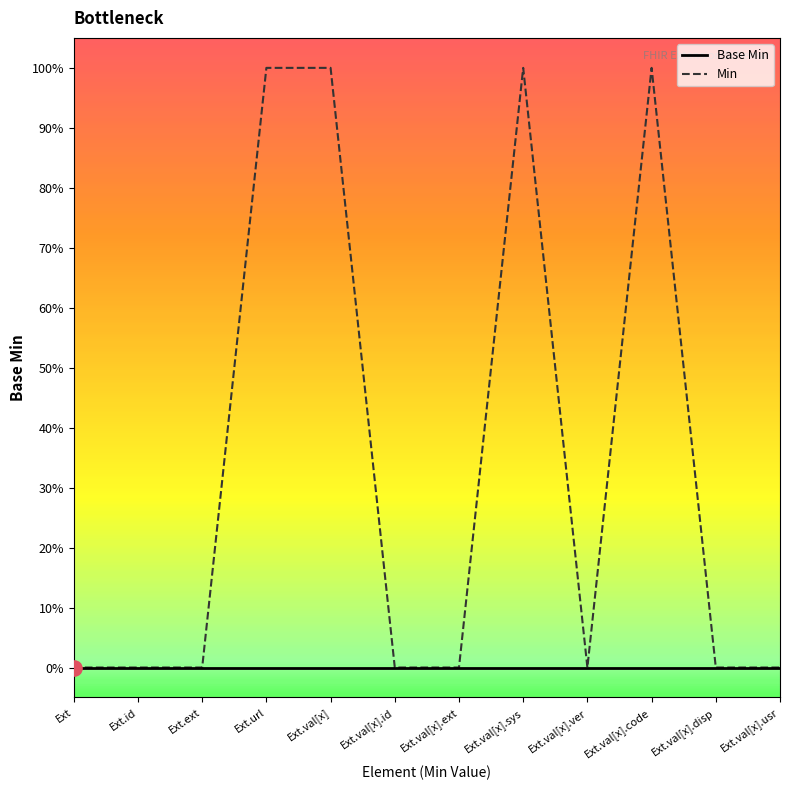

What are all the series names shown in the legend?

Base Min, Min